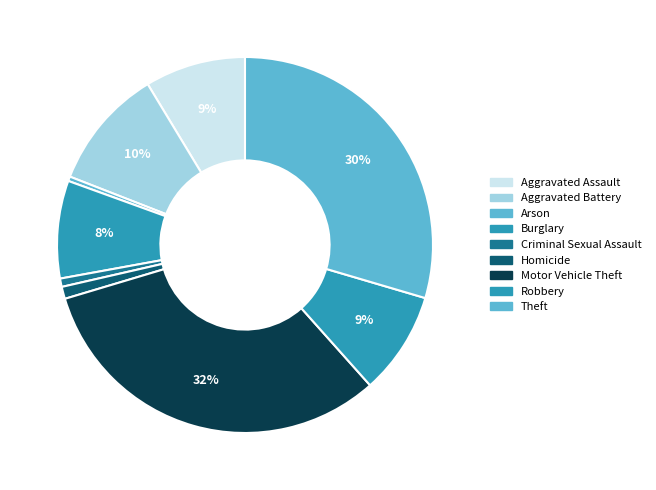

To the nearest percent, what portion does Motor Vehicle Theft represent?

32%